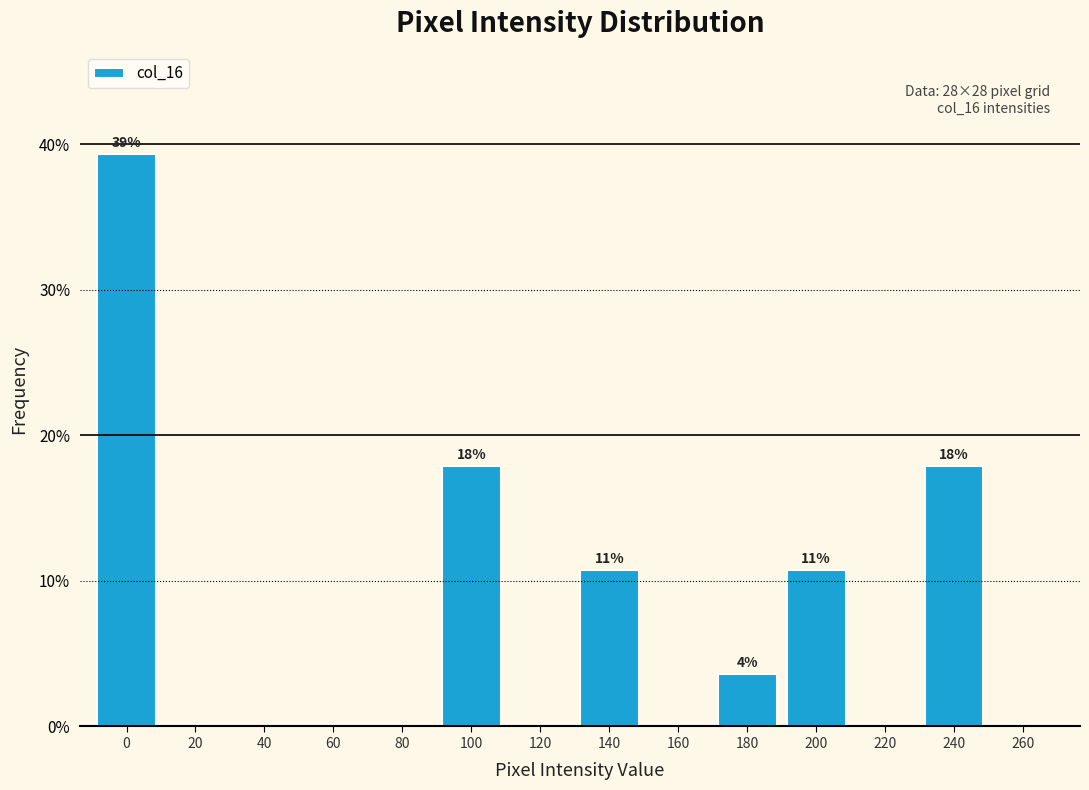

Reading left to right, list all the values displayed in this chart.

0=39.3	20=0.0	40=0.0	60=0.0	80=0.0	100=17.9	120=0.0	140=10.7	160=0.0	180=3.6	200=10.7	220=0.0	240=17.9	260=0.0